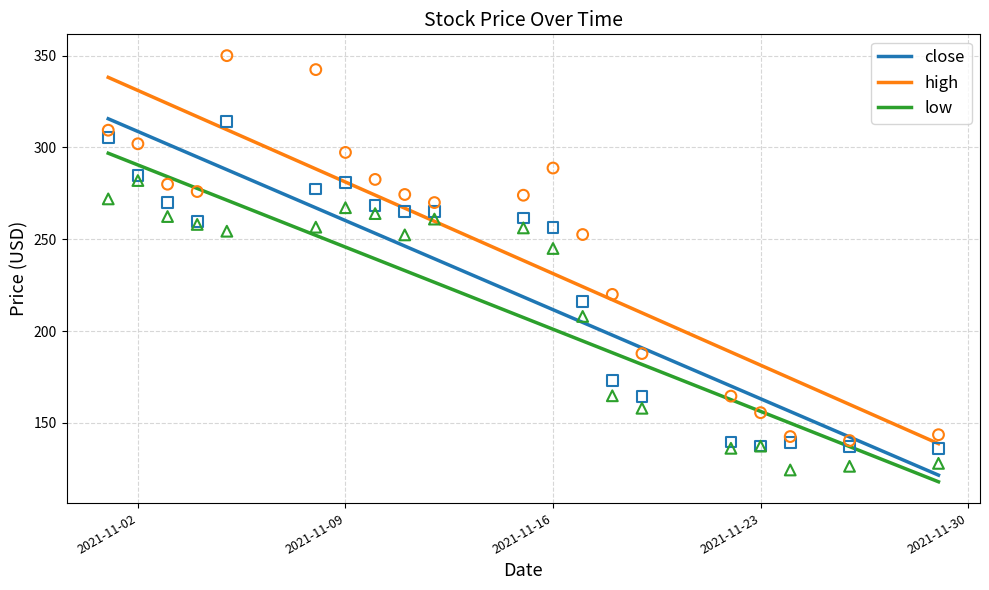

Which series contains the highest Y value?

high